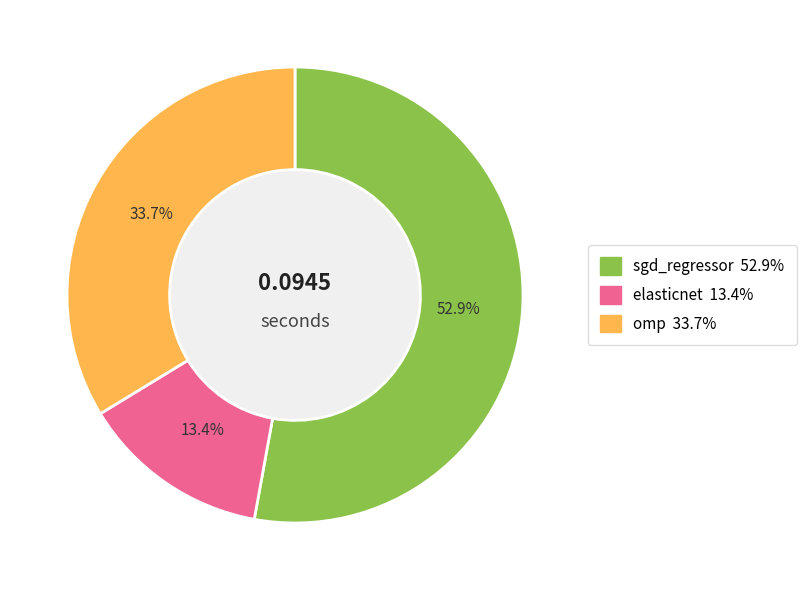

To the nearest percent, what is the difference between the elasticnet and omp slice percentages?

20%